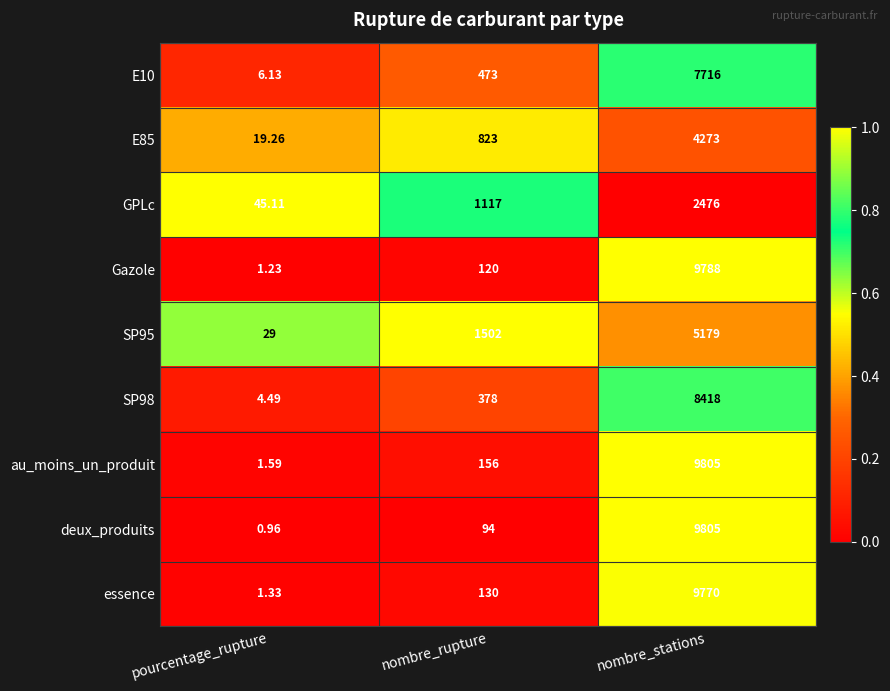

List the labels in order of essence value, smallest first.

pourcentage_rupture, nombre_rupture, nombre_stations